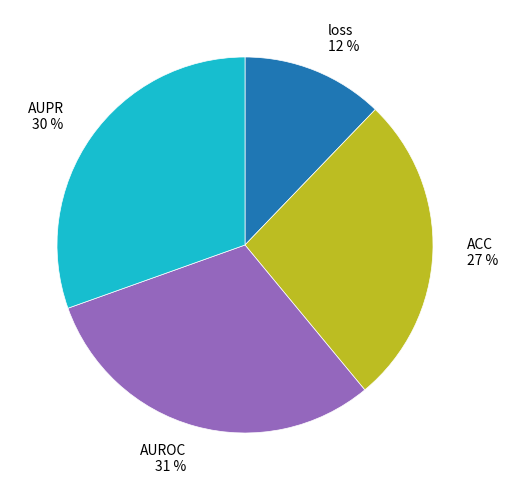

How many segments does this pie chart have?

4